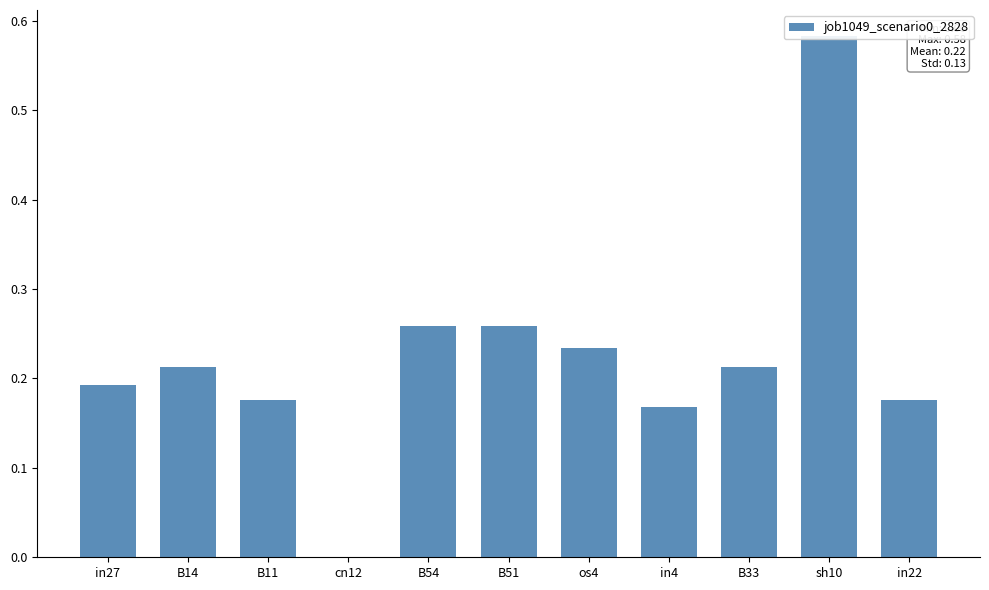

True or false: the data shows 0.2 at B14.

True